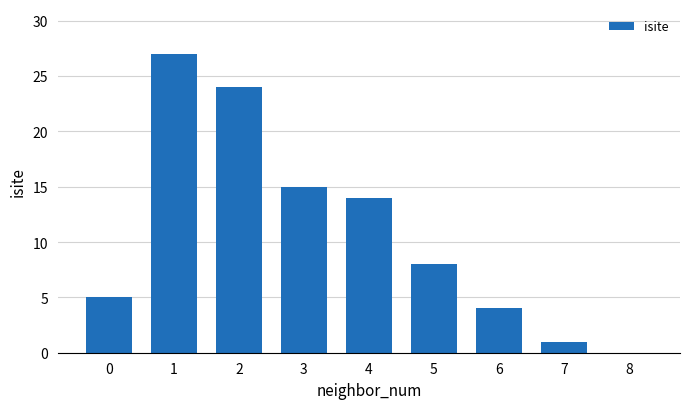

The chart shows a value of 1 at 6. True or false?

False